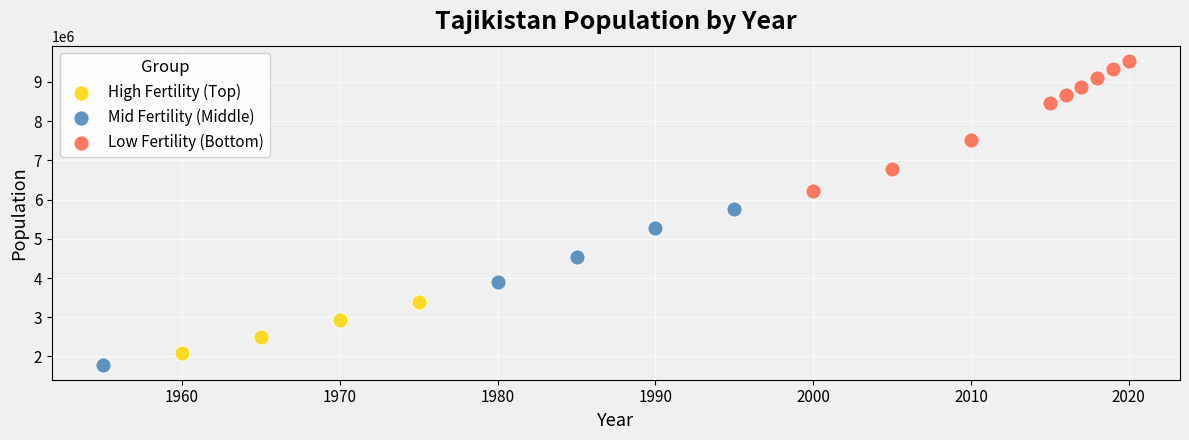

Which series contains the highest Y value?

Low Fertility (Bottom)